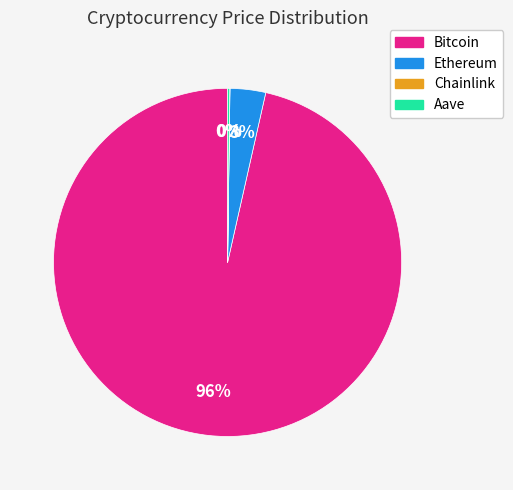

To the nearest percent, what portion does Ethereum represent?

3%